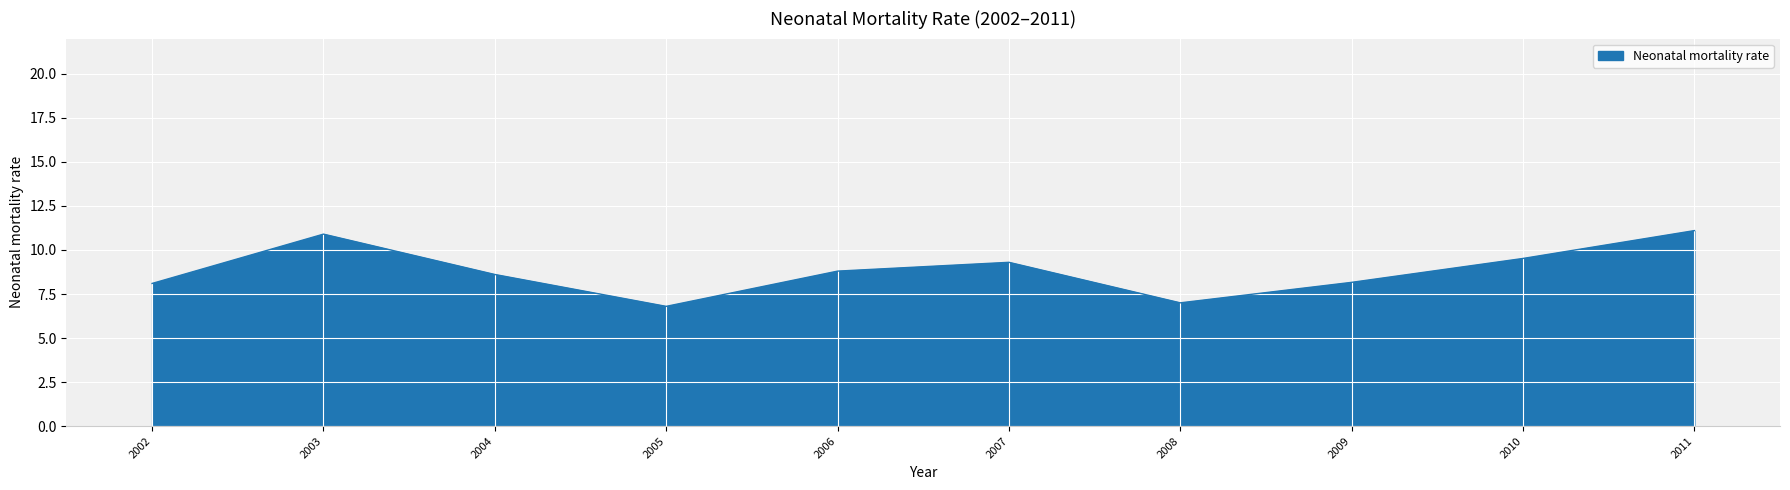

Is it true that the value at 2009 is 12.0?

False